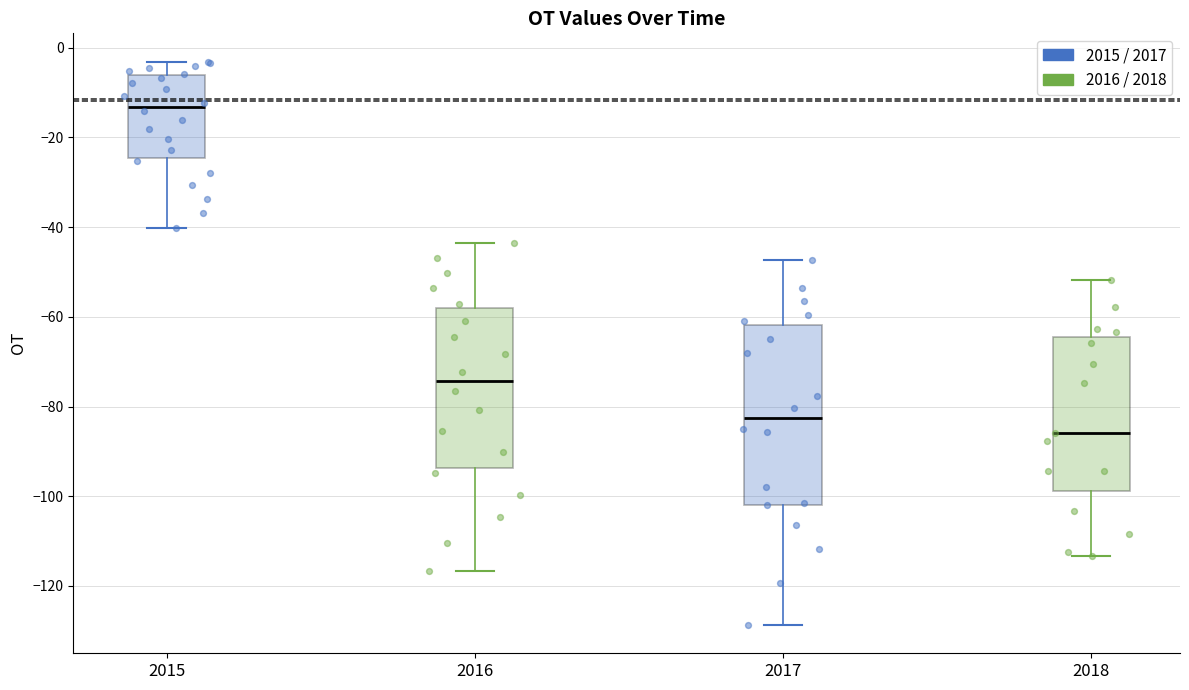

Where does the lower whisker of the box at x = 2016 end on the y-axis? The values are not printed on the chart, so give them approximately, as read against the axis.

-116